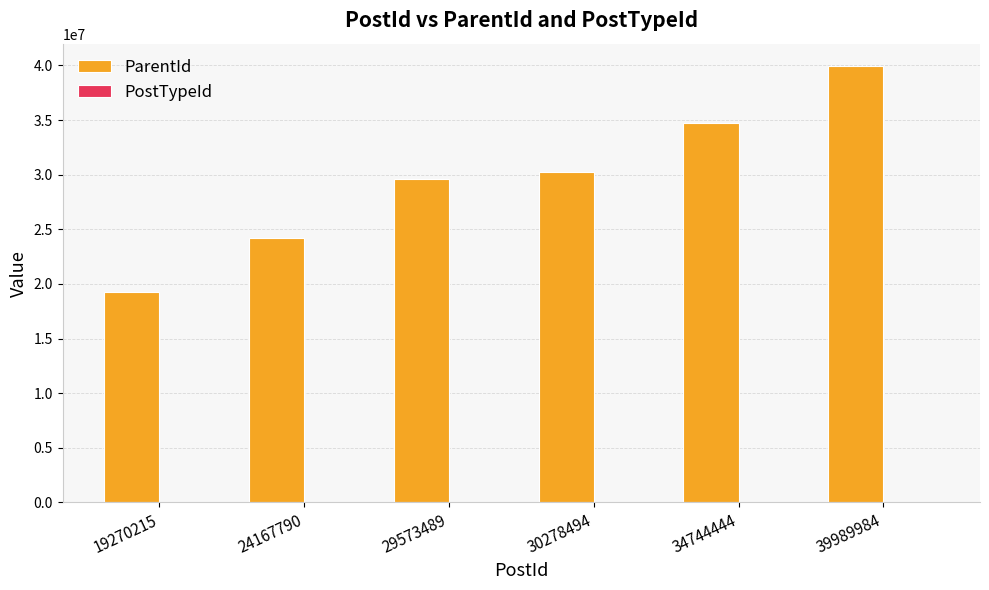

What is the sum of the ParentId values at 19270215 and 34744444?

54014659